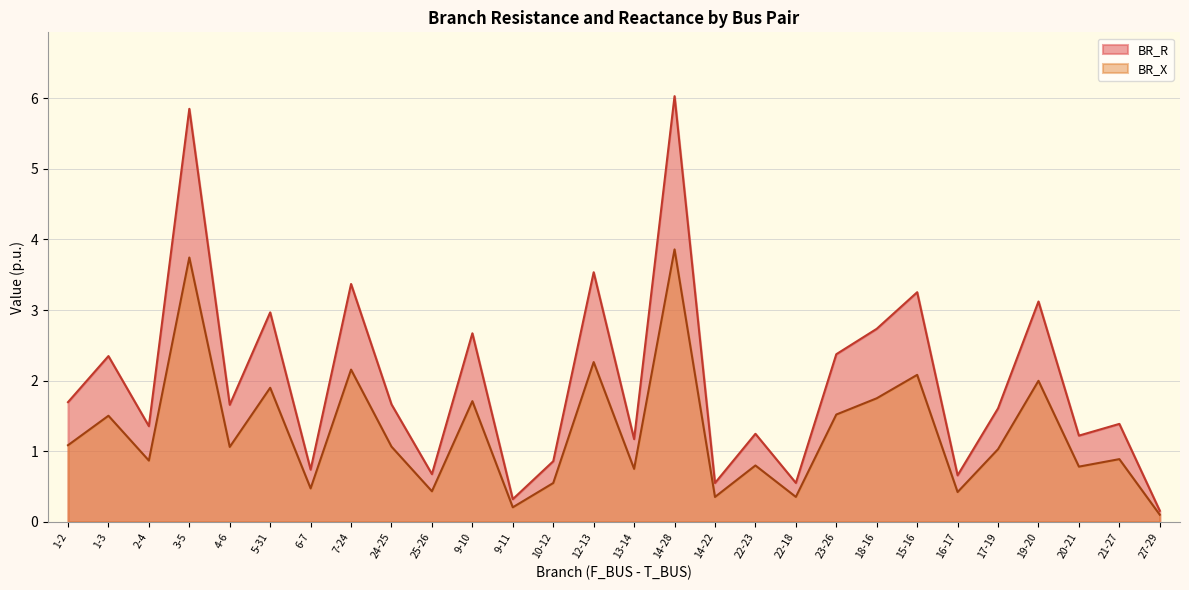

Rank the series by their maximum value, from lowest to highest.

BR_X, BR_R